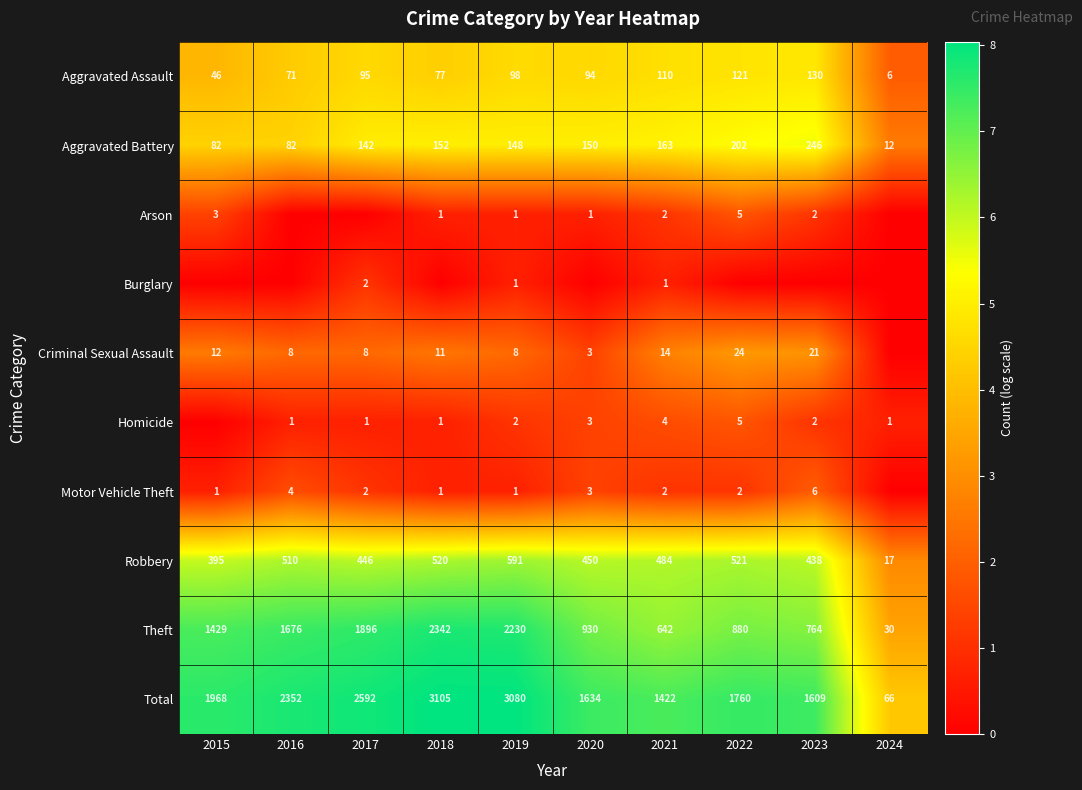

What is the difference between the maximum and minimum values in the Aggravated Battery series?

234